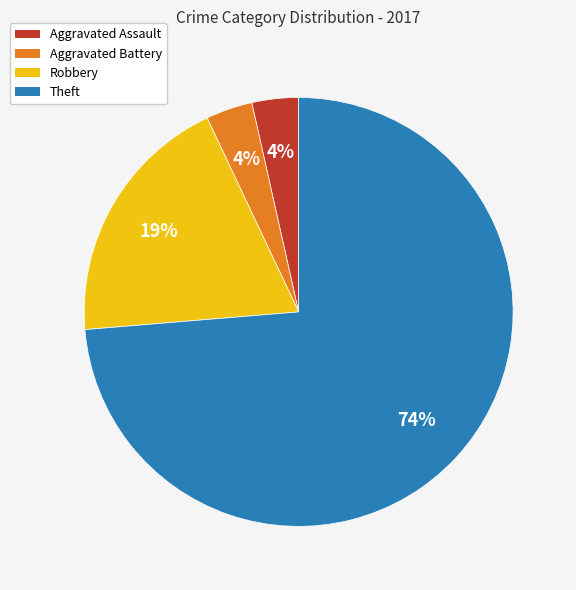

True or false: Robbery accounts for 29% of the total.

False